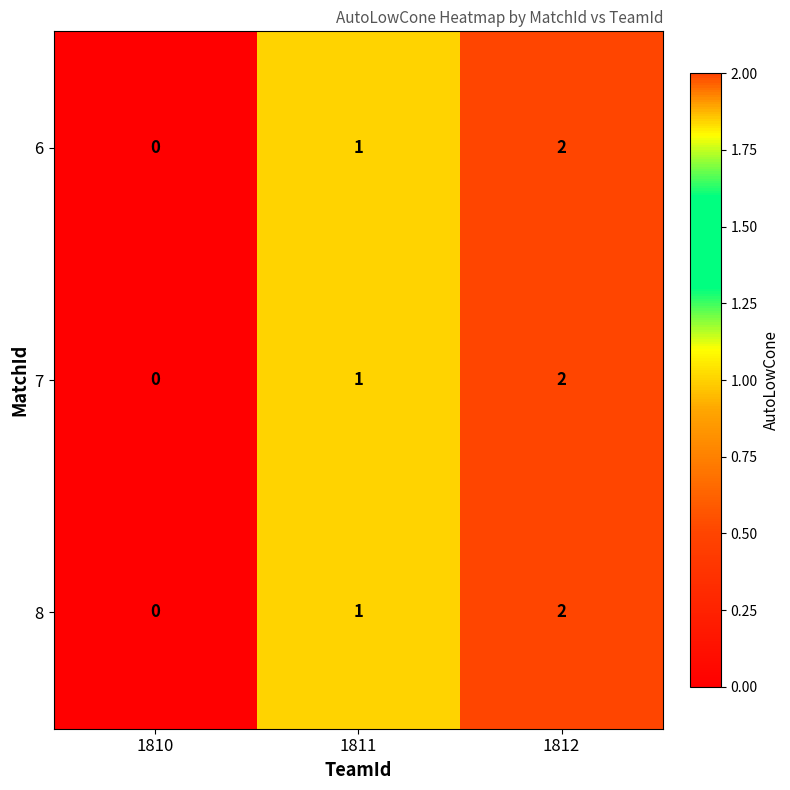

How many series are shown in this chart?

3